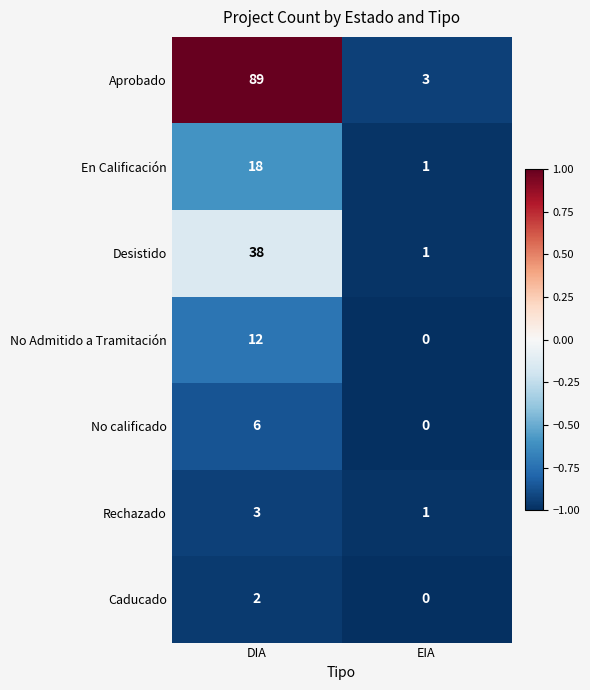

How many series are shown in this chart?

7